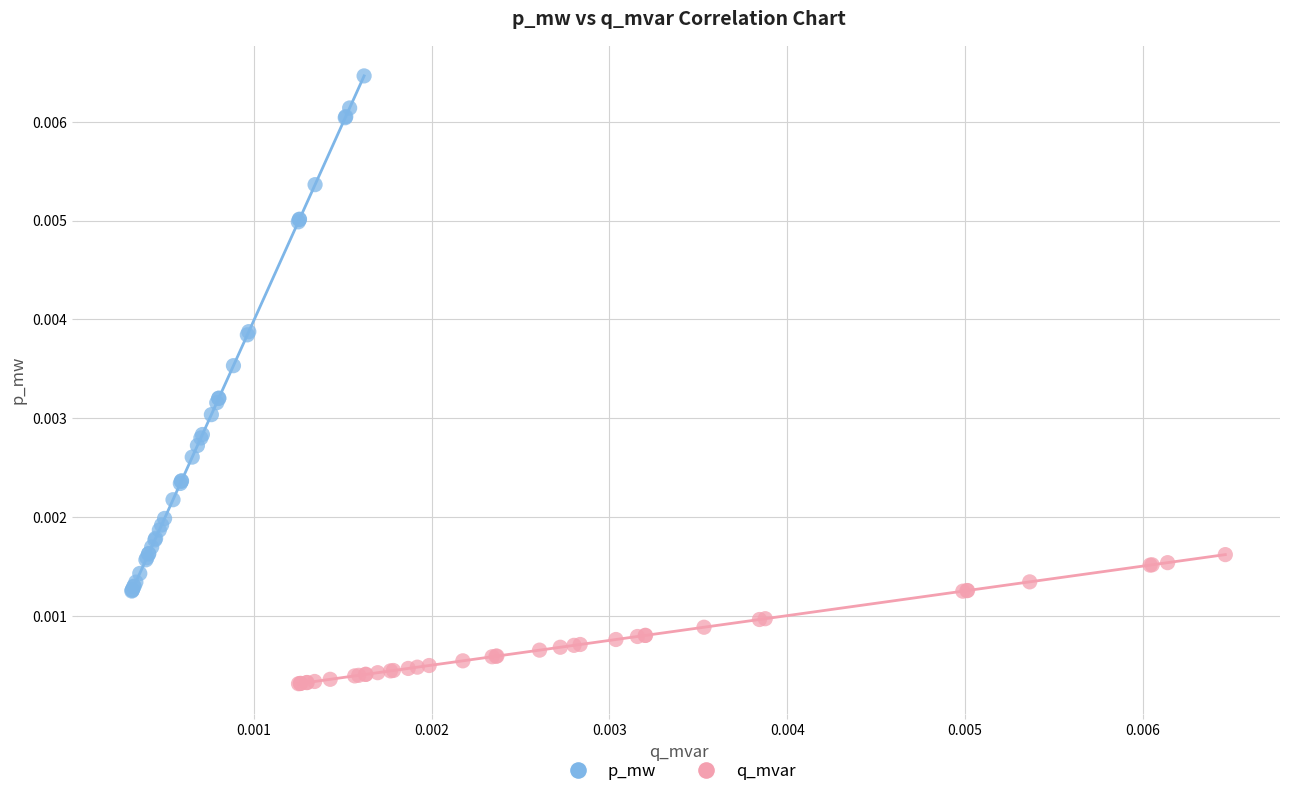

What are all the series names shown in the legend?

p_mw, q_mvar